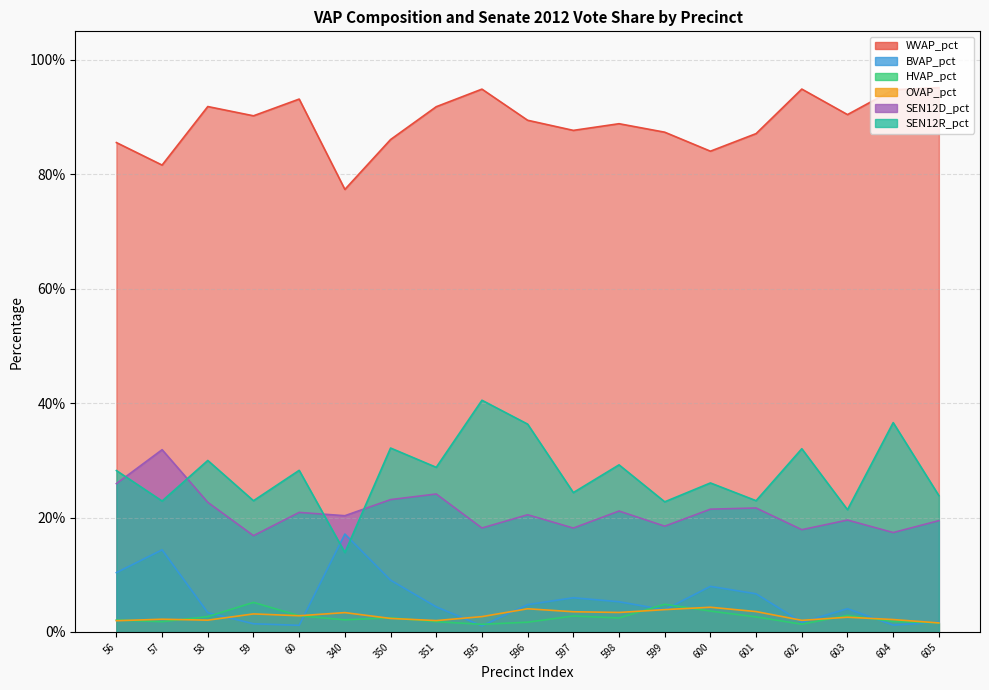

Is it true that BVAP_pct equals 0.1 at 350?

True